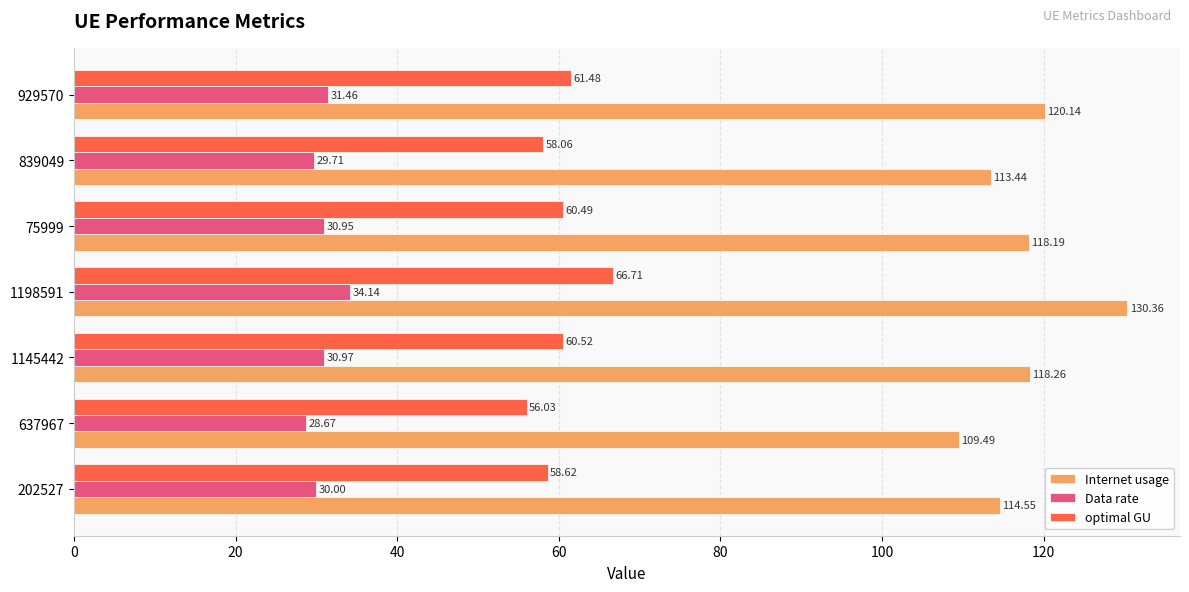

List the series in order of their peak value, highest first.

Internet usage, optimal GU, Data rate